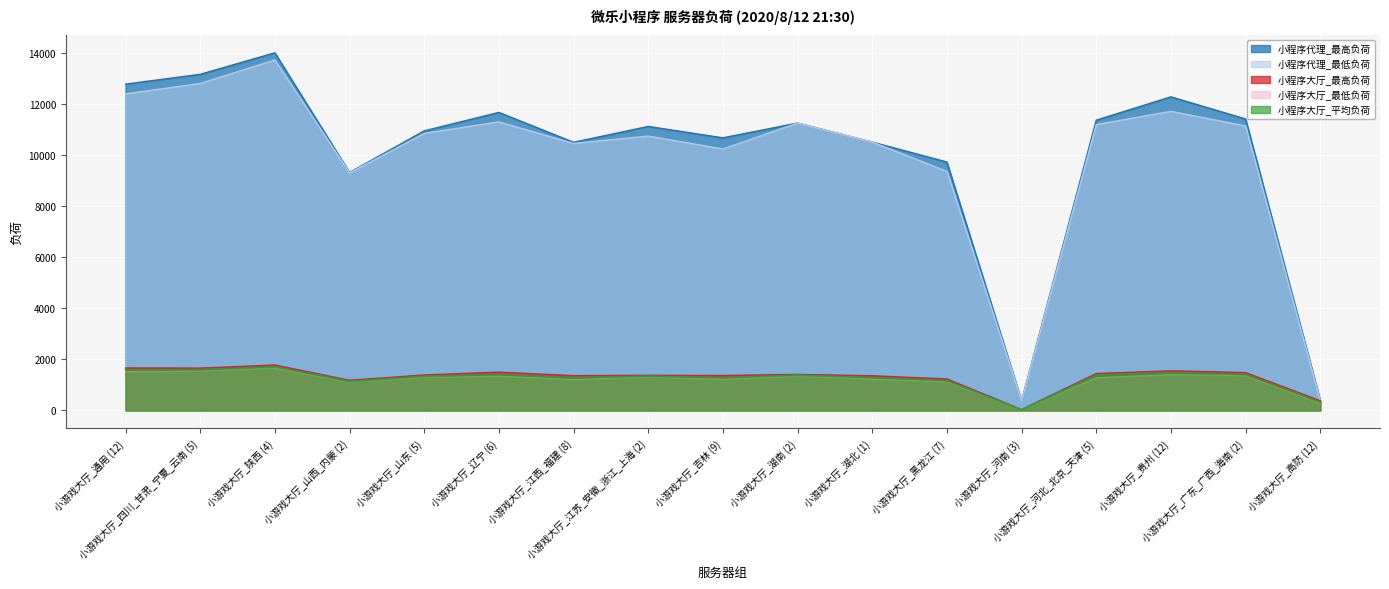

Where is 小程序代理_最低负荷 nearest to the value 7049?

小游戏大厅_山西_内蒙 (2)